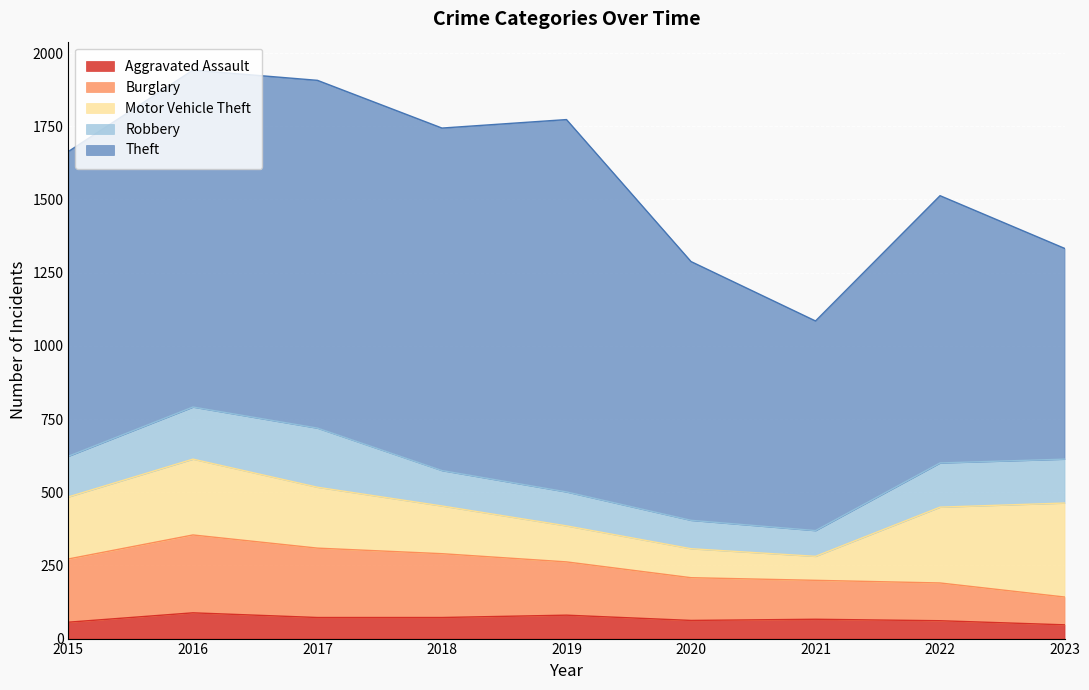

Reading right to left, what are all the values shown in this chart?

Aggravated Assault: 2023=47	2022=61	2021=66	2020=62	2019=80	2018=72	2017=72	2016=88	2015=56
Burglary: 2023=95	2022=129	2021=133	2020=146	2019=182	2018=218	2017=237	2016=266	2015=216
Motor Vehicle Theft: 2023=321	2022=259	2021=82	2020=99	2019=123	2018=163	2017=208	2016=259	2015=212
Robbery: 2023=150	2022=151	2021=88	2020=97	2019=116	2018=121	2017=202	2016=178	2015=139
Theft: 2023=720	2022=913	2021=716	2020=884	2019=1272	2018=1170	2017=1188	2016=1151	2015=1041